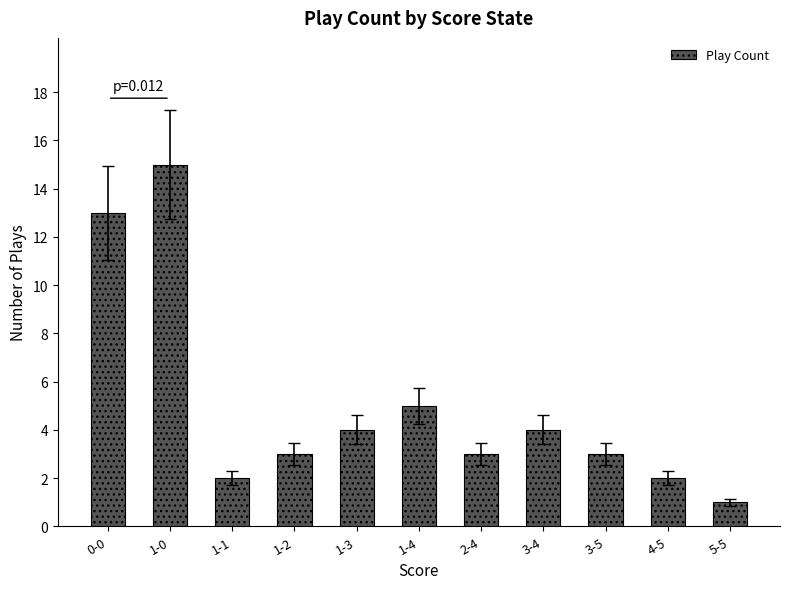

Where is the data nearest to the value 8?

1-4